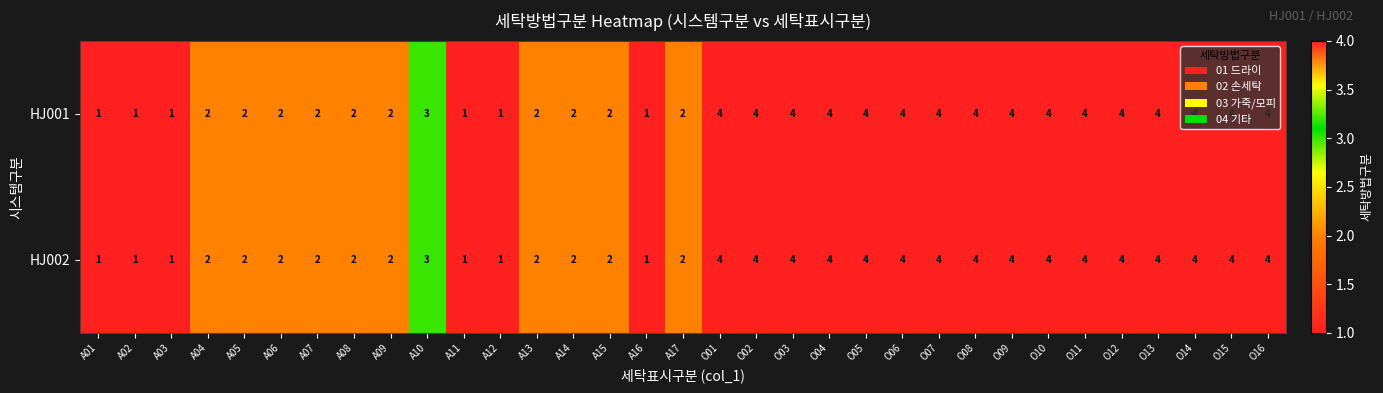

How many HJ002 values are between 2 and 4?

27